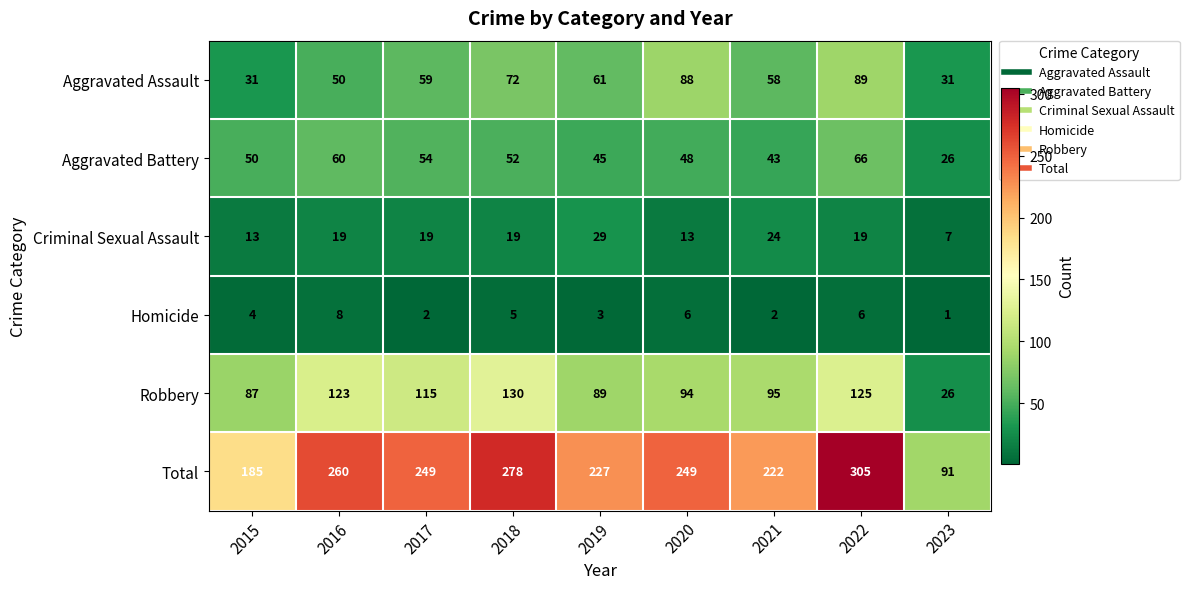

What is the difference between the Robbery values at 2017 and 2020?

21